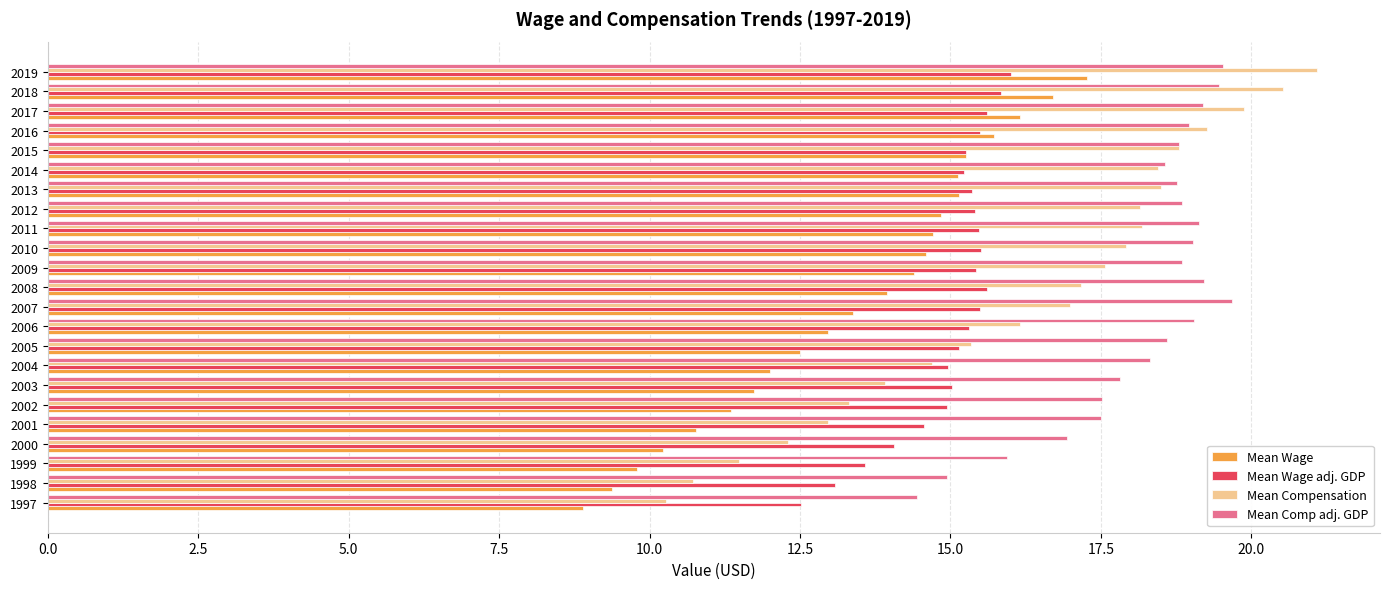

At which label is Mean Wage closest to 13?

2006